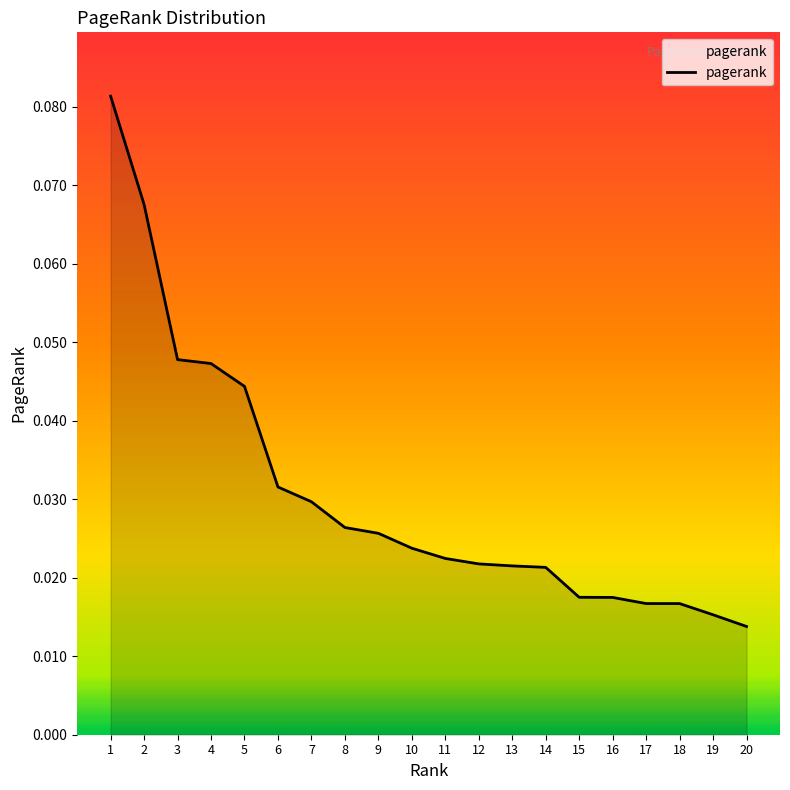

Which has a higher value, 6 or 12?

6